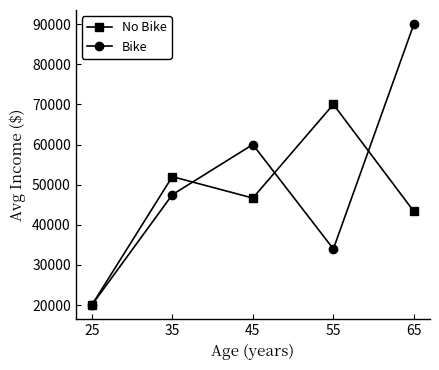

At which label does No Bike reach its minimum?

25